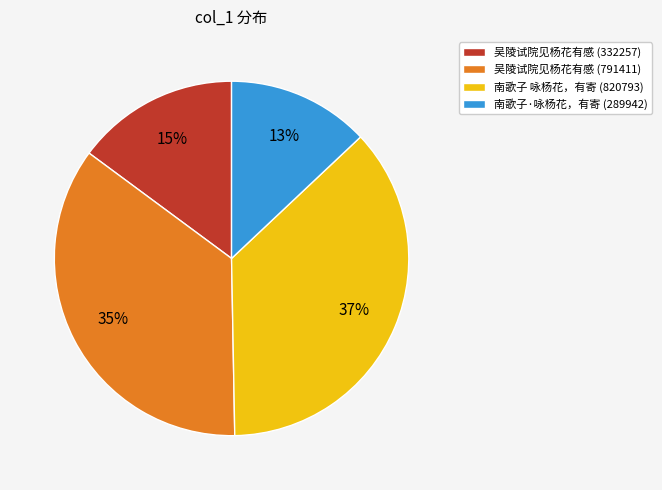

Count the number of slices in the pie.

4